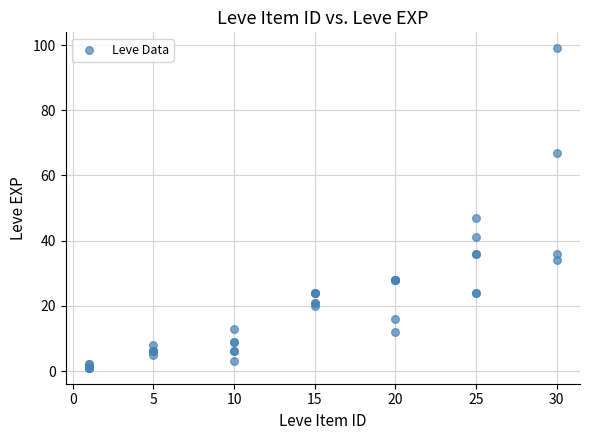

What Y value in the scatter plot is closest to 50?

47